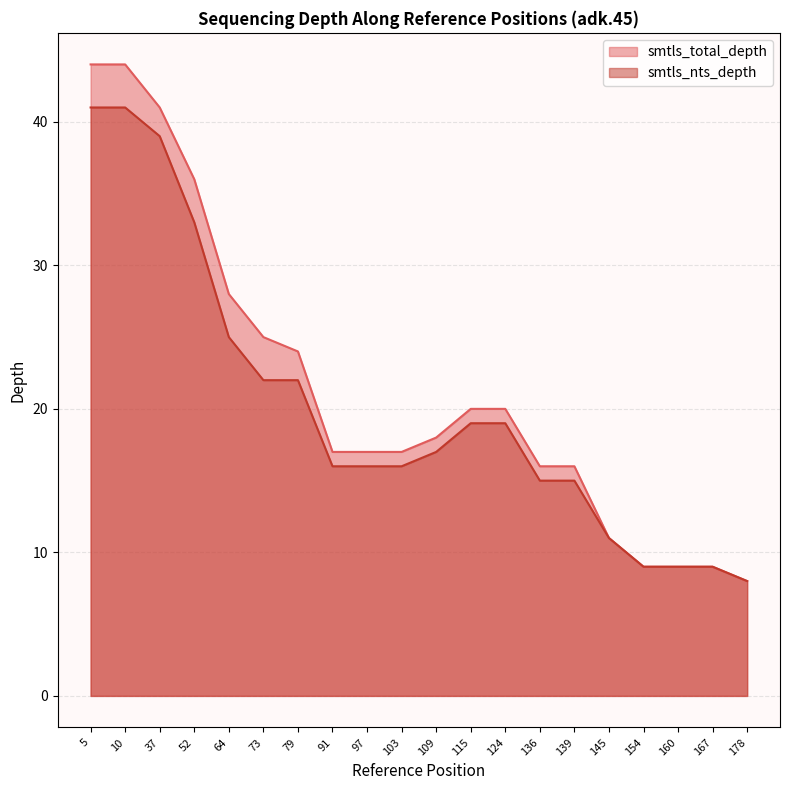

At 91, list the series in order from largest to smallest.

smtls_total_depth, smtls_nts_depth